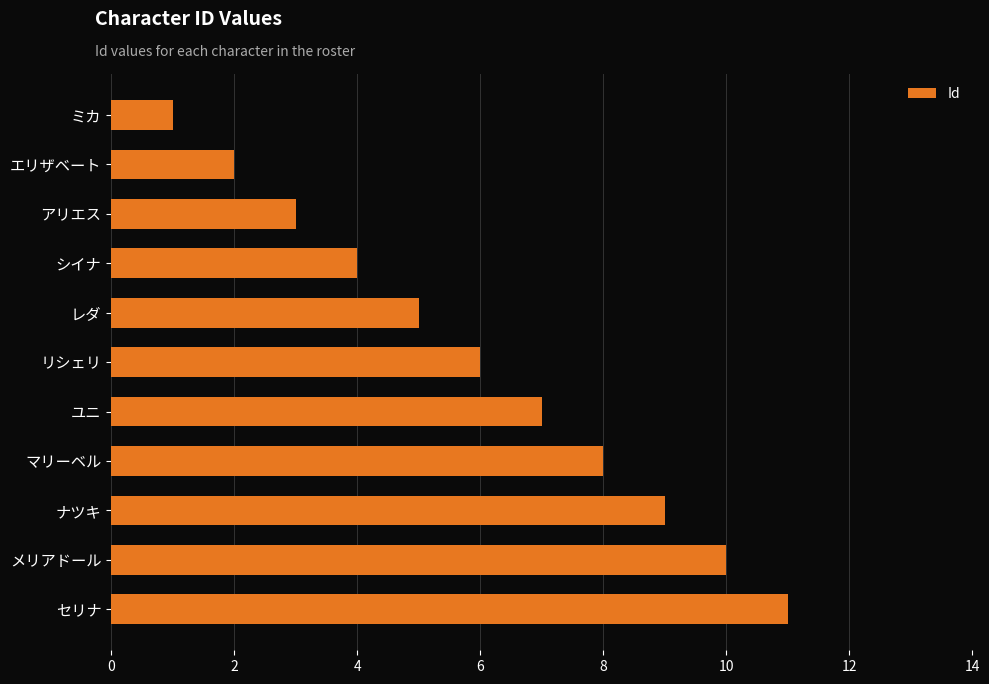

What is the minimum value shown in the chart?

1